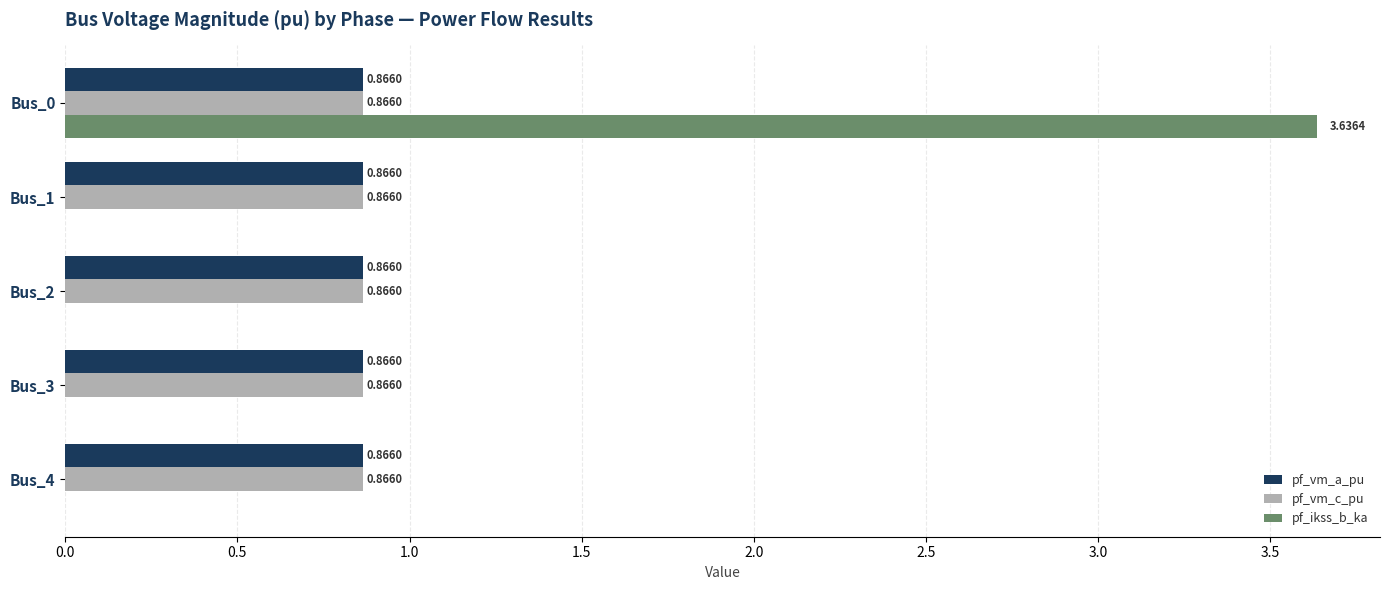

What is the sum of the pf_vm_c_pu values at Bus_3 and Bus_4?

1.7